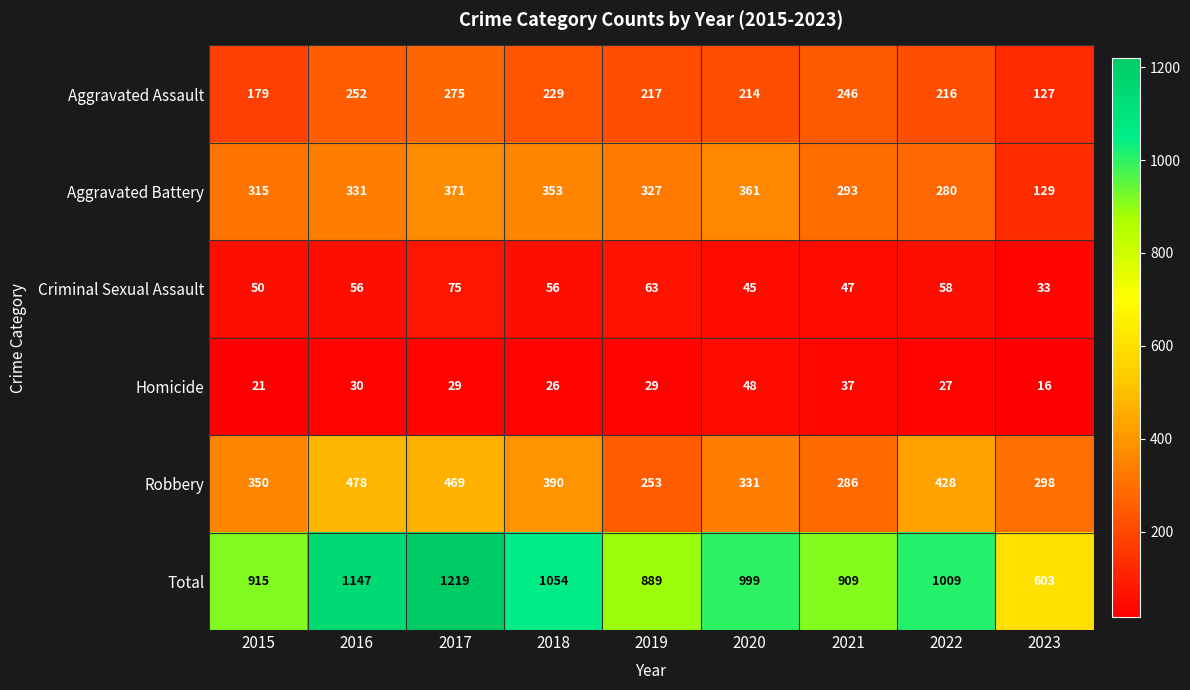

True or false: Aggravated Assault has a value of 145 at 2019.

False